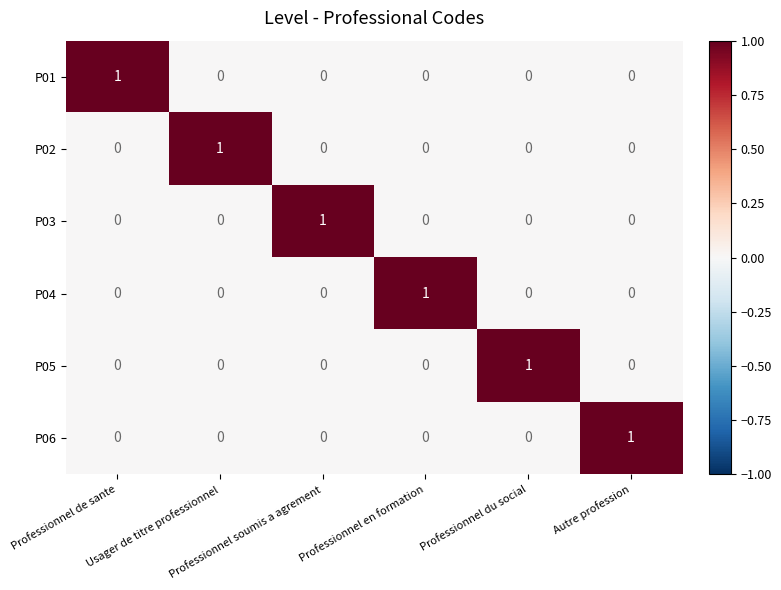

Count the P03 values in the range 0 to 1.

6